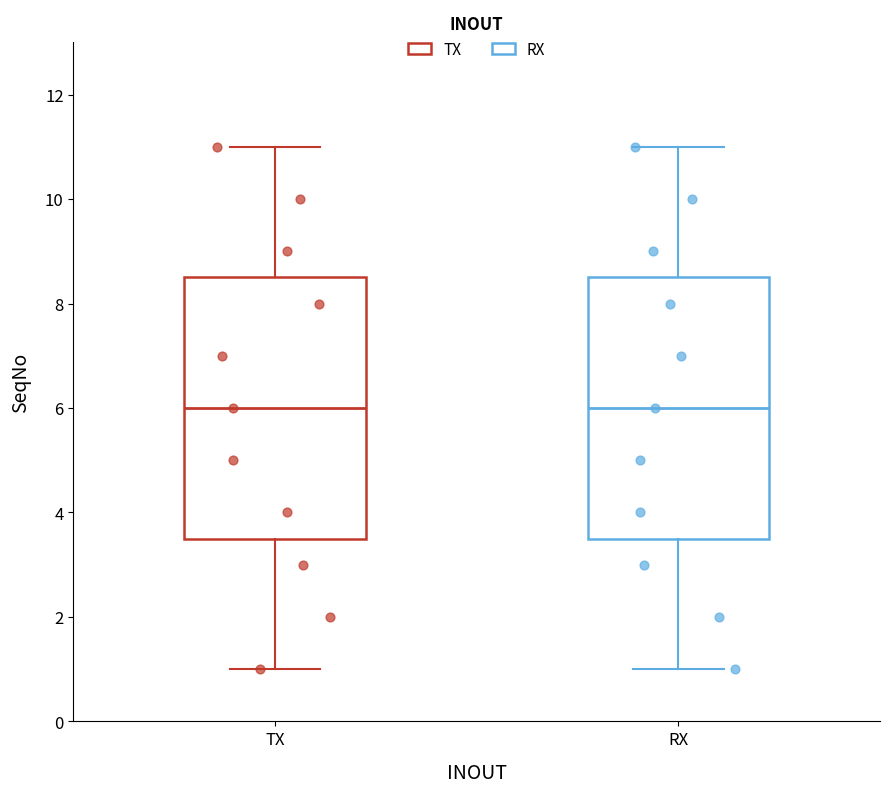

Reading left to right, read every box against the y-axis: the position of its median line, the range the box covers, and the ends of its whiskers. The values are not printed on the chart, so give them approximately, as read against the axis.

TX: median 6.0, box 3.6 to 8.6, whiskers 1.0 to 11.0
RX: median 6.0, box 3.6 to 8.6, whiskers 1.0 to 11.0